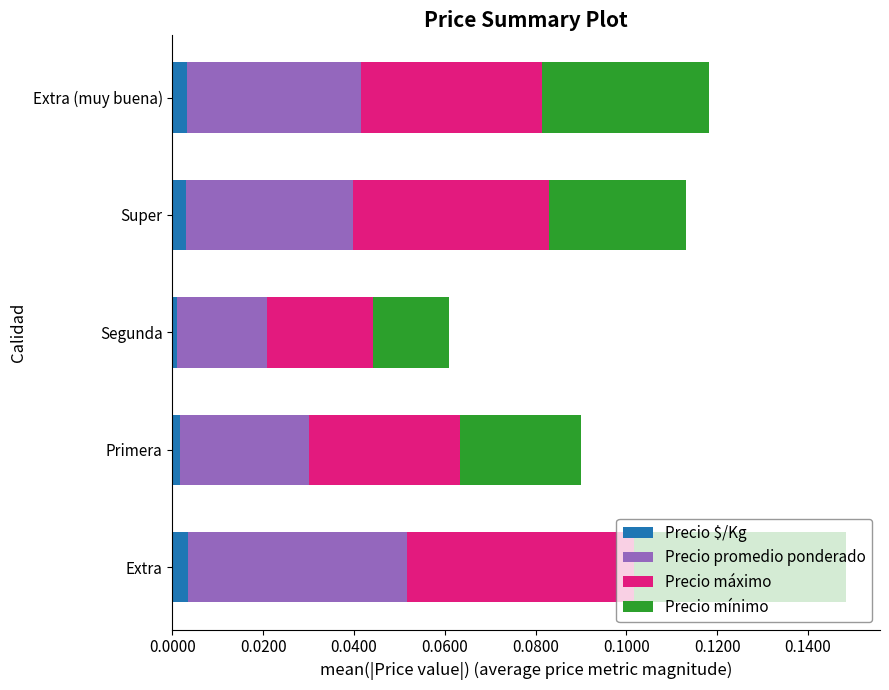

At which category is the sum across all series the highest?

Extra